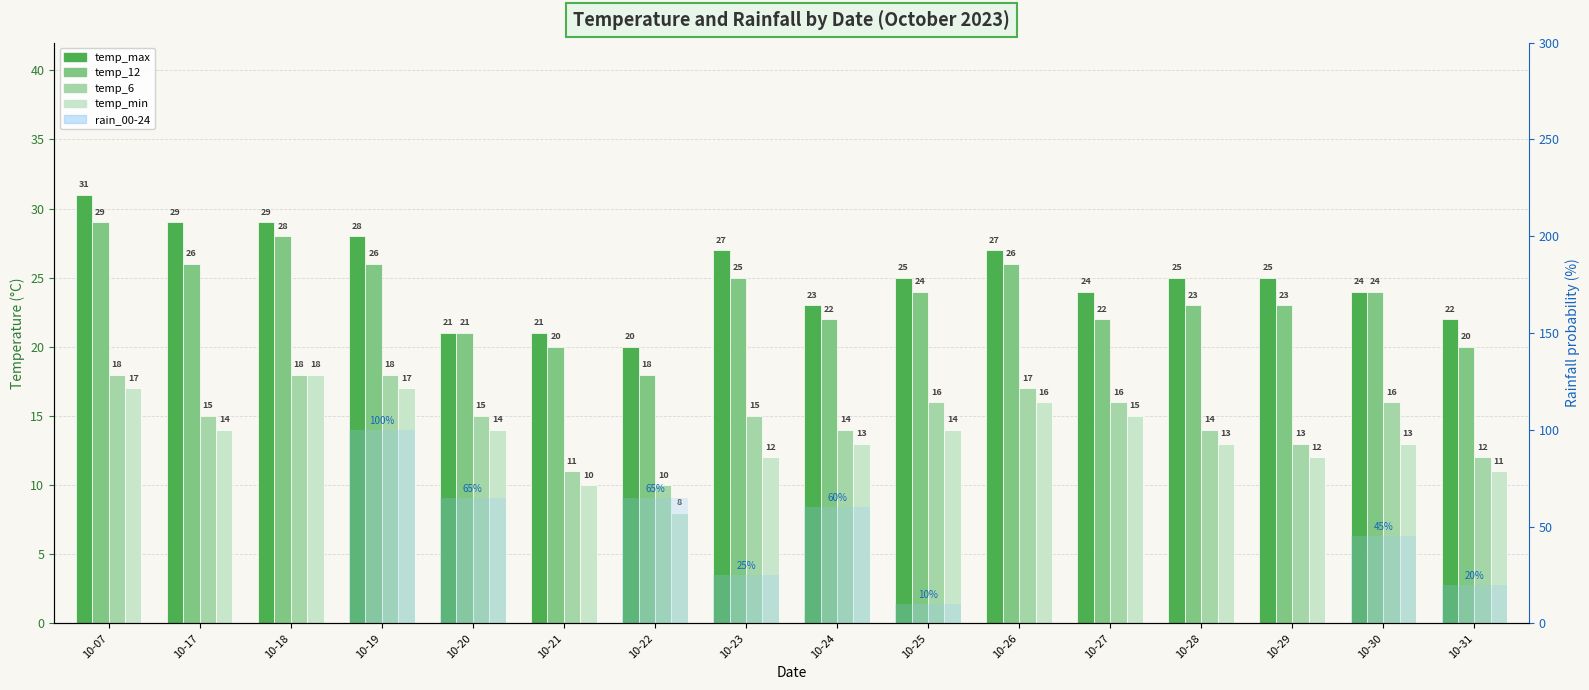

What is the sum of all temp_min values?

217